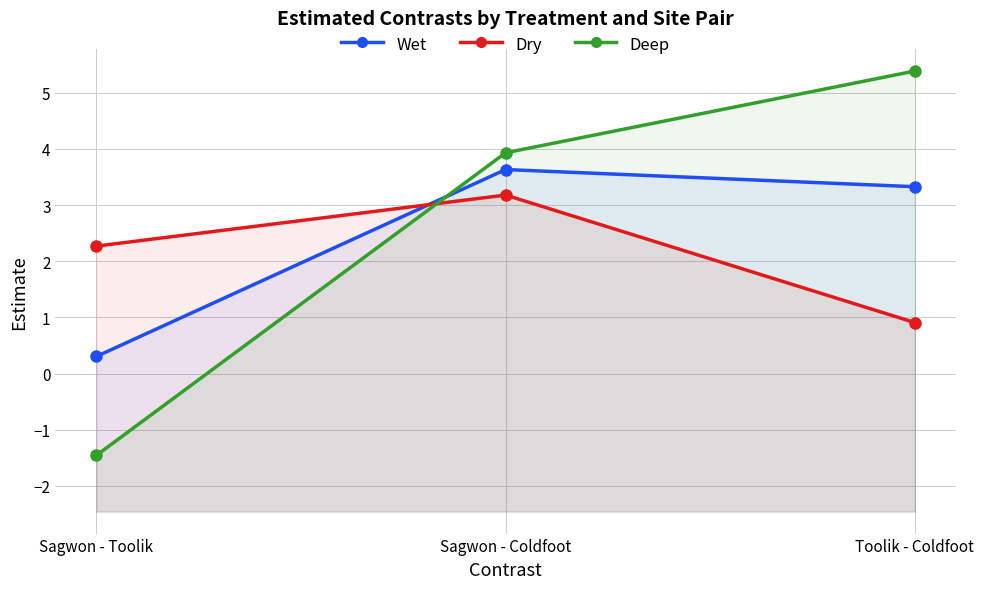

Reading left to right, list all the values displayed in this chart.

Wet: Sagwon - Toolik=0.3	Sagwon - Coldfoot=3.6	Toolik - Coldfoot=3.3
Dry: Sagwon - Toolik=2.3	Sagwon - Coldfoot=3.2	Toolik - Coldfoot=0.9
Deep: Sagwon - Toolik=-1.5	Sagwon - Coldfoot=3.9	Toolik - Coldfoot=5.4